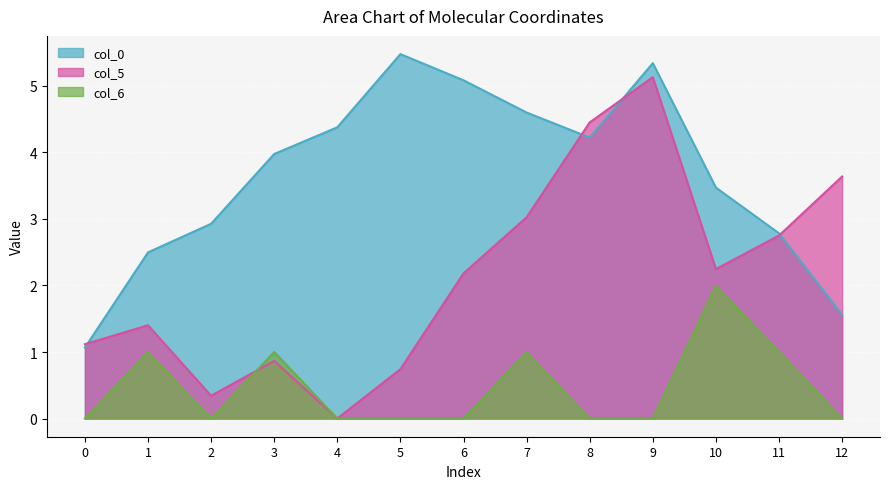

Where is col_5 nearest to the value 2?

6